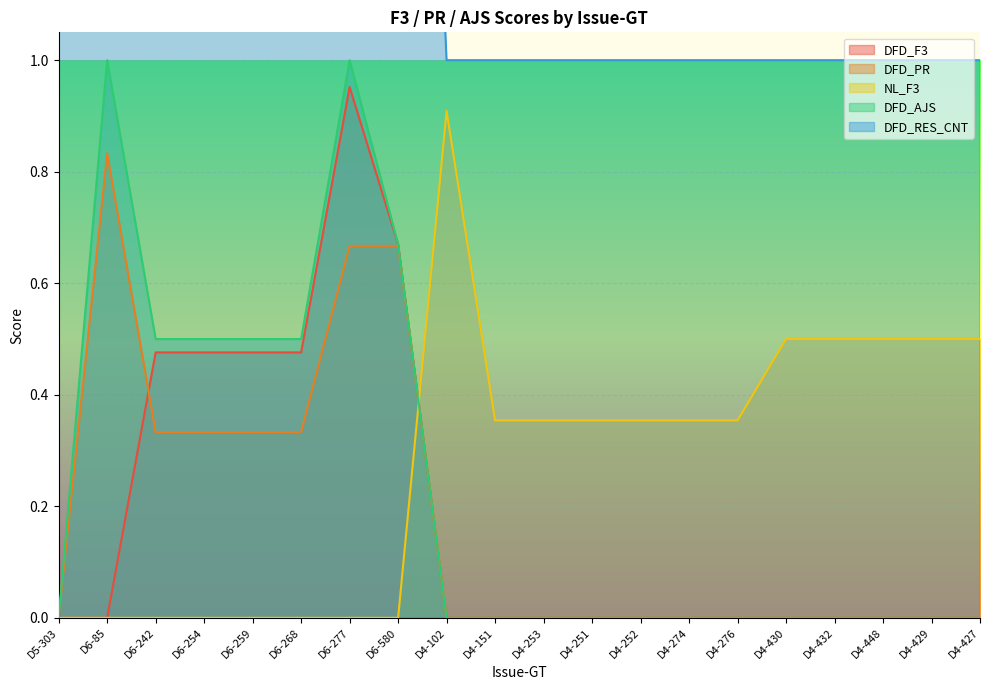

At how many categories does at least one series exceed 2?

7